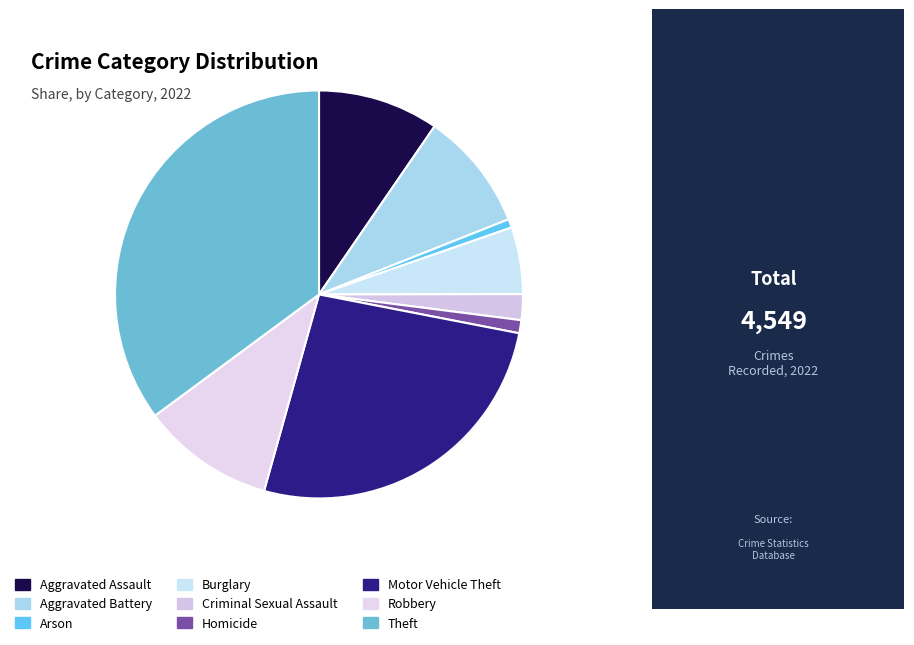

What percentage is the Arson slice, to the nearest percent?

1%